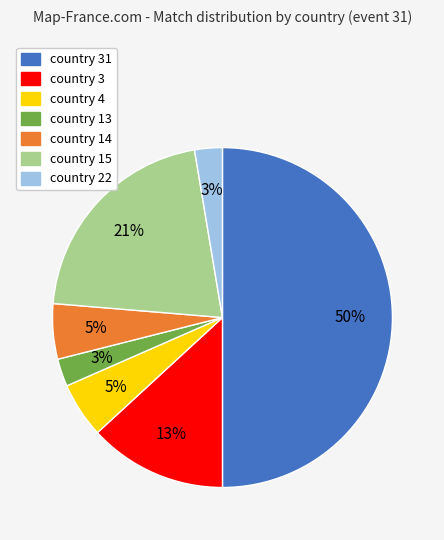

To the nearest percent, what is the difference between the largest and smallest slice percentages?

47%